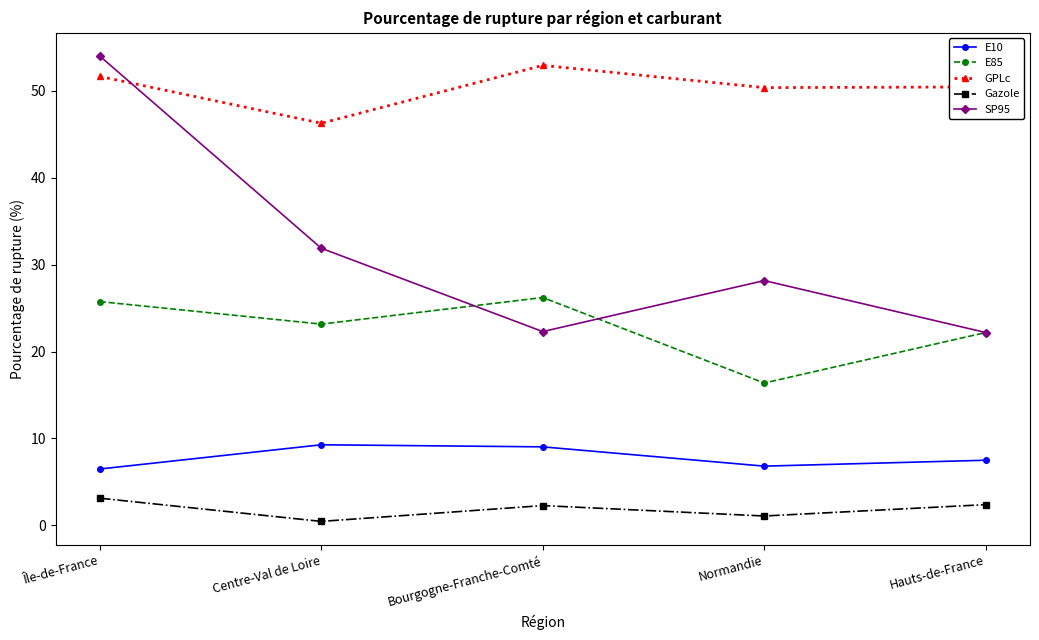

What is the difference between the highest and lowest values at Centre-Val de Loire?

45.8